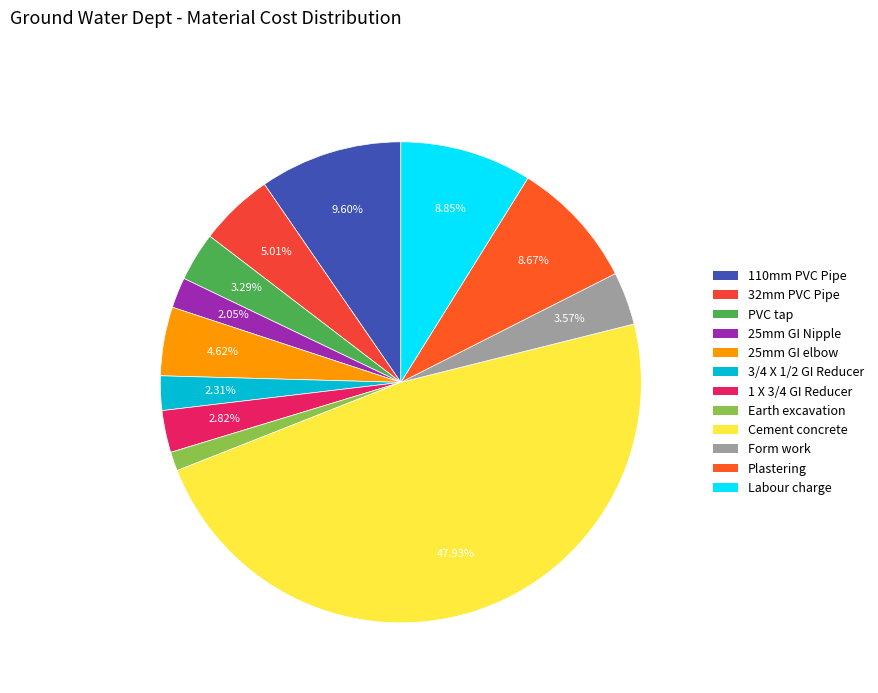

Count the number of slices in the pie.

12